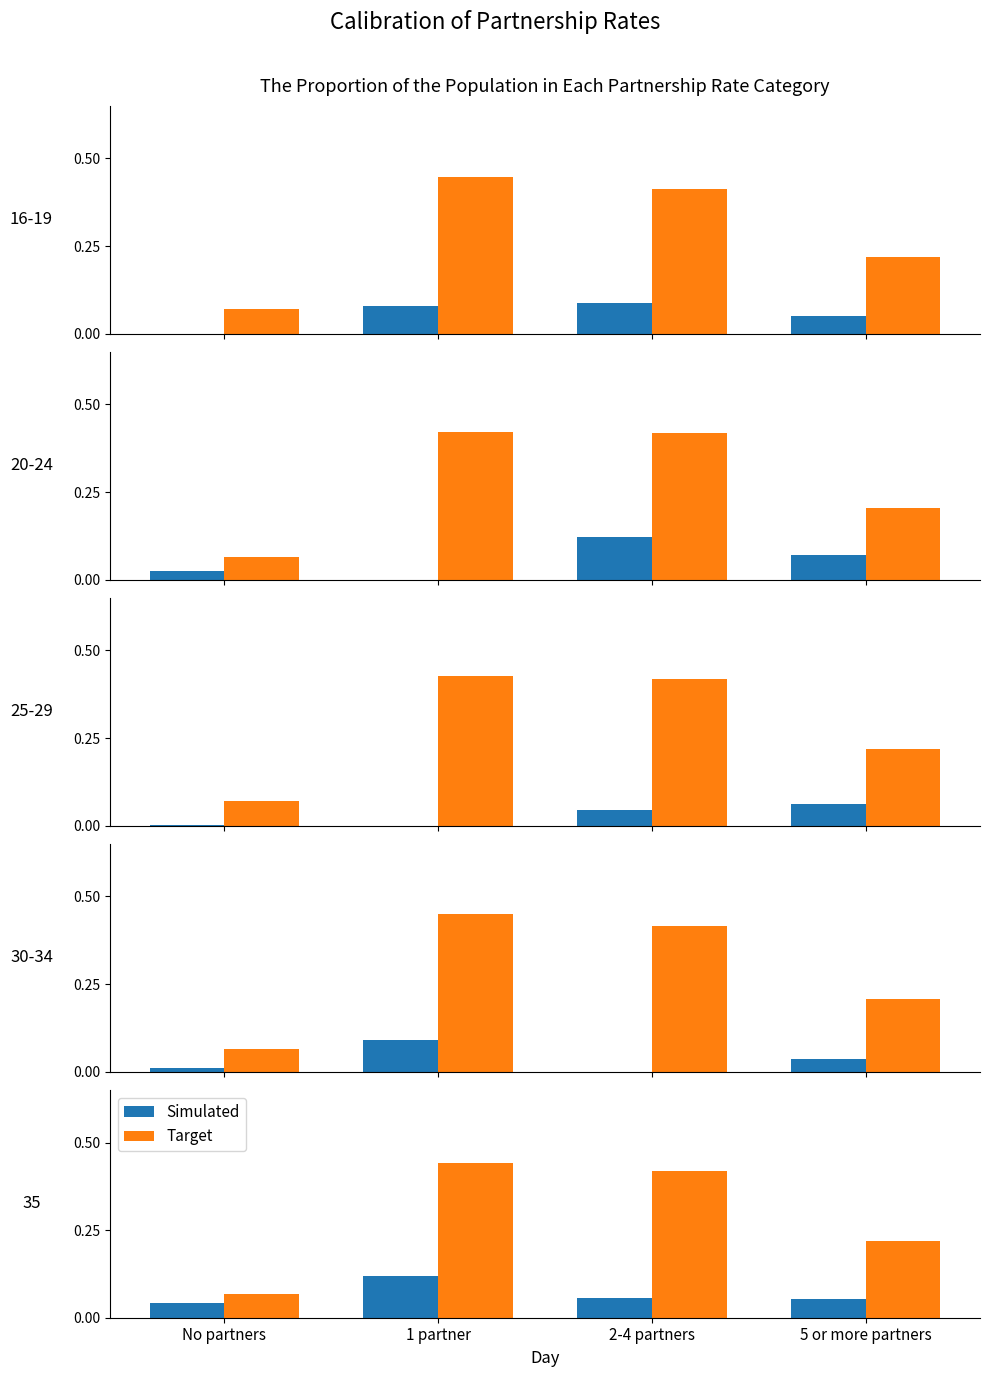

True or false: Target has a value of 0.6 at 2-4 partners.

False